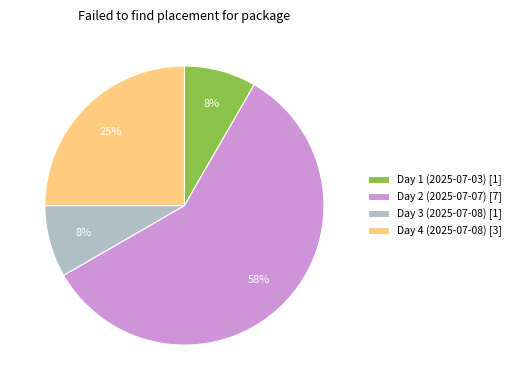

To the nearest percent, what percentage of the pie is Day 1 (2025-07-03) [1]?

8%